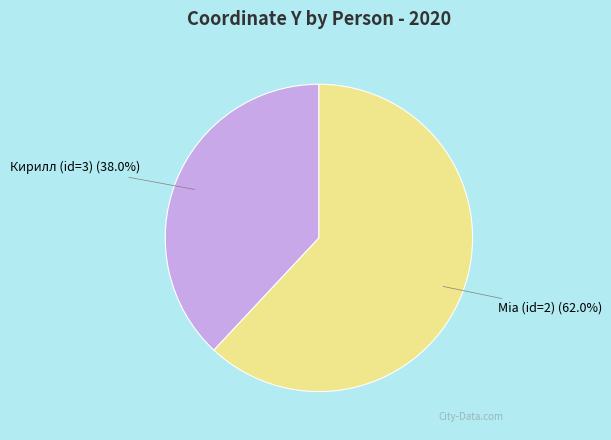

Which category has the smallest portion of the pie?

Кирилл (id=3)